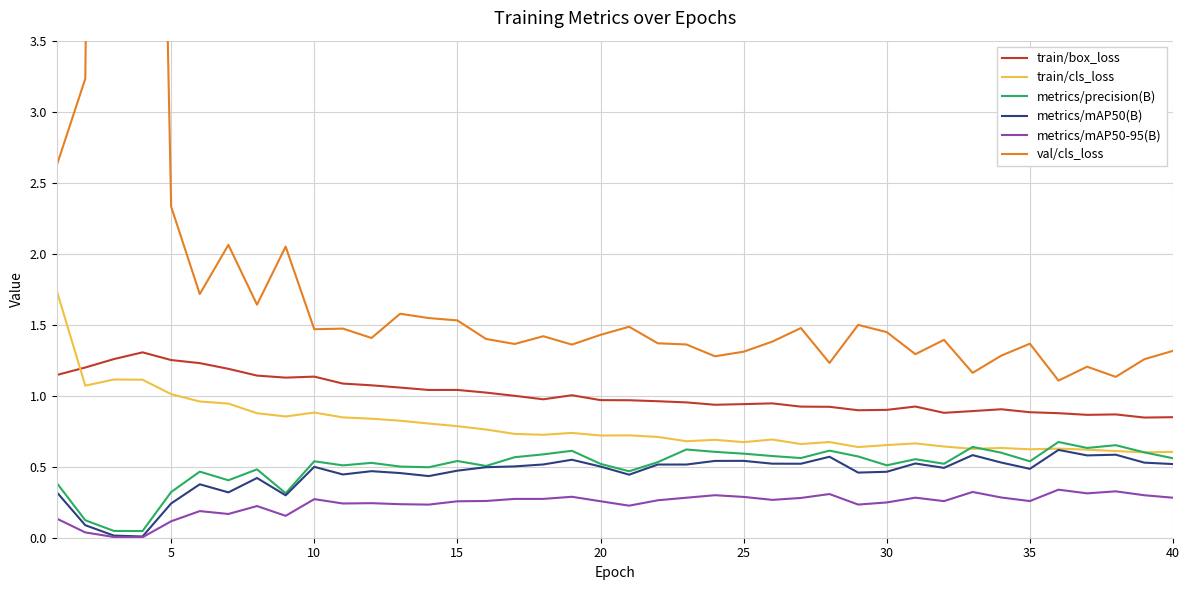

What is the lowest value of the train/cls_loss series?

0.6